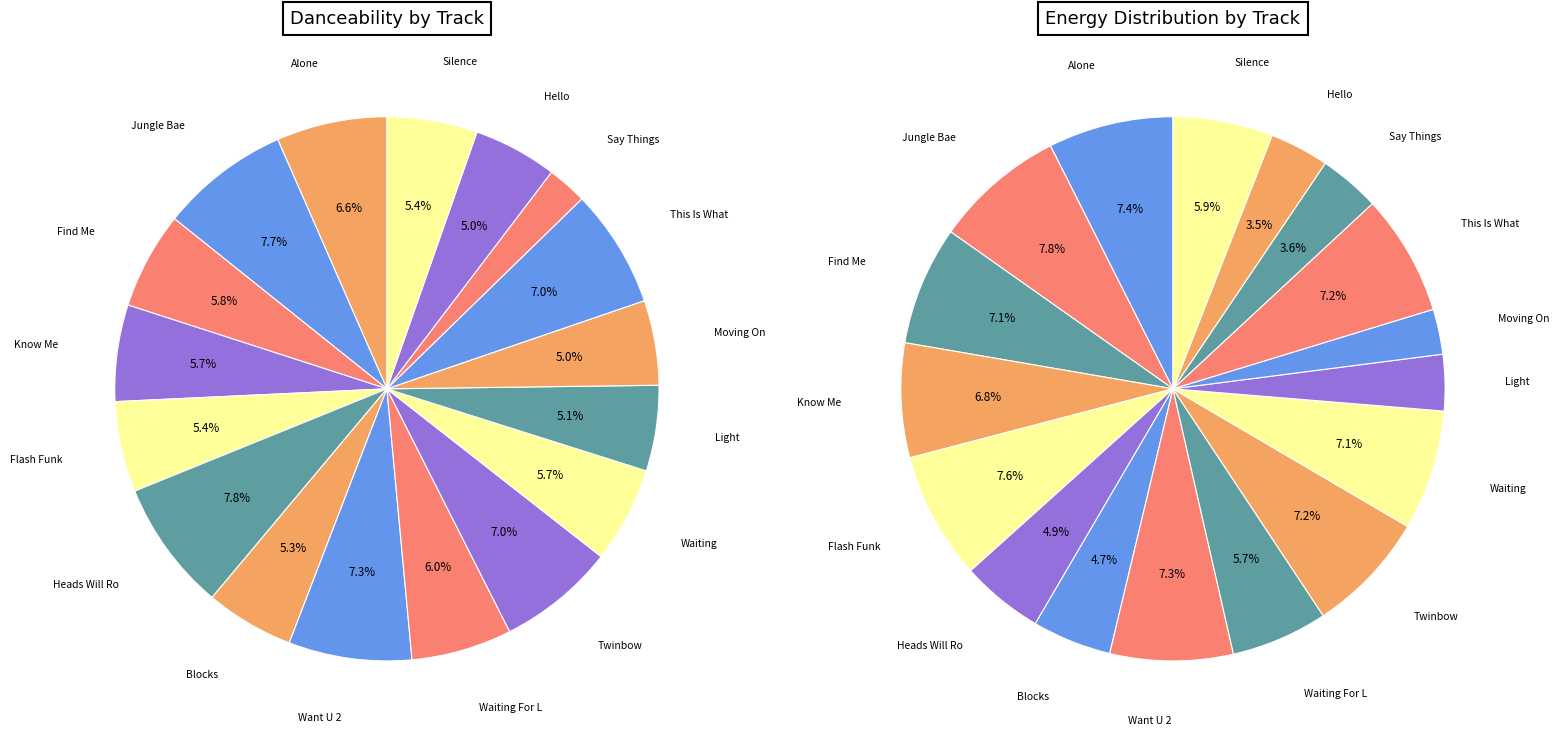

What percentage is the Silence slice, to the nearest percent?

5%